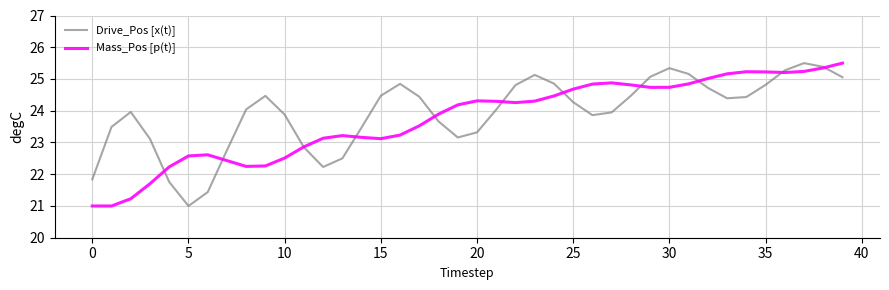

Is this an area chart (filled region under the line)?

No